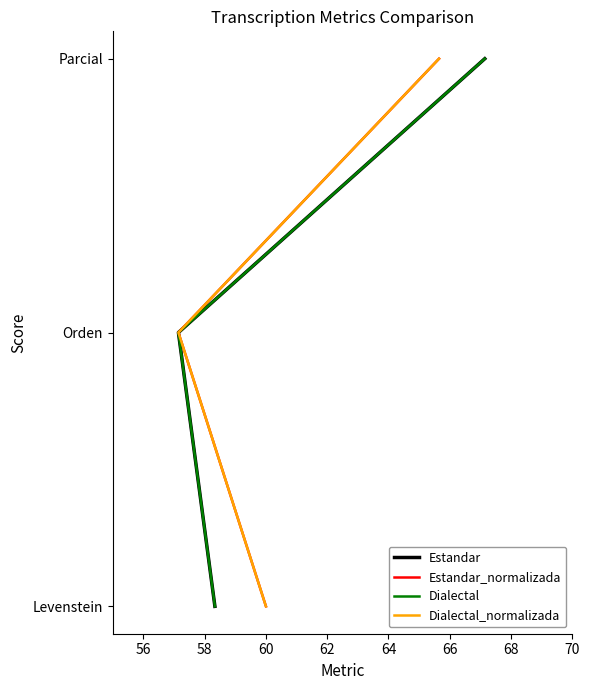

Is the value of Dialectal at 54 greater than the value of Estandar at 54?

No